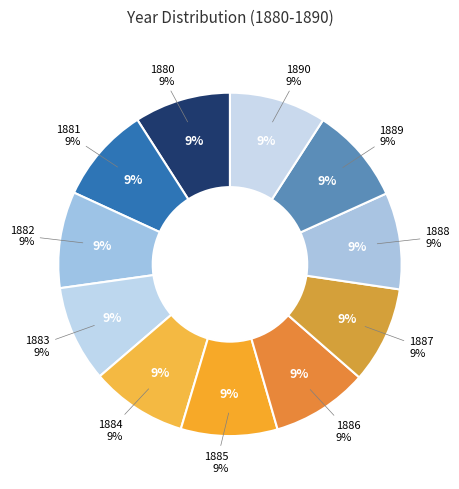

Combined, what portion of the pie is 1884 and 1880?

18.2%